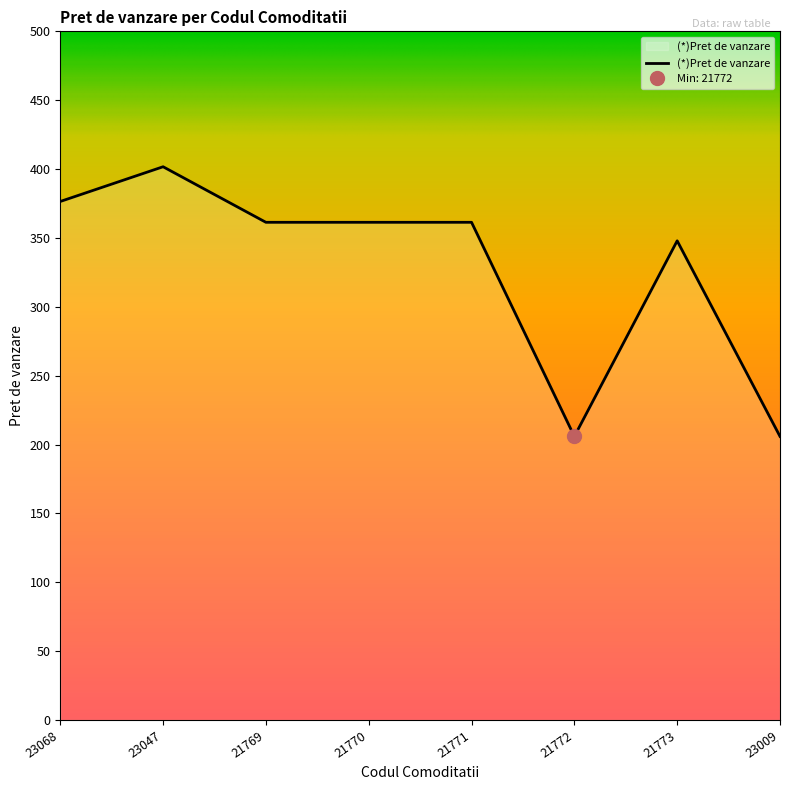

Reading left to right, transcribe all the data shown in this chart.

376.5	401.7	361.3	361.3	361.3	205.9	347.9	205.9